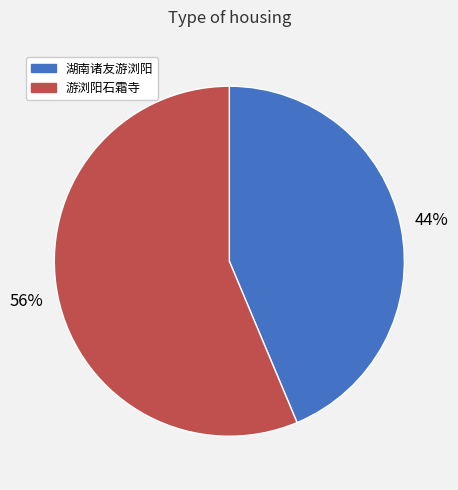

Count the number of slices in the pie.

2